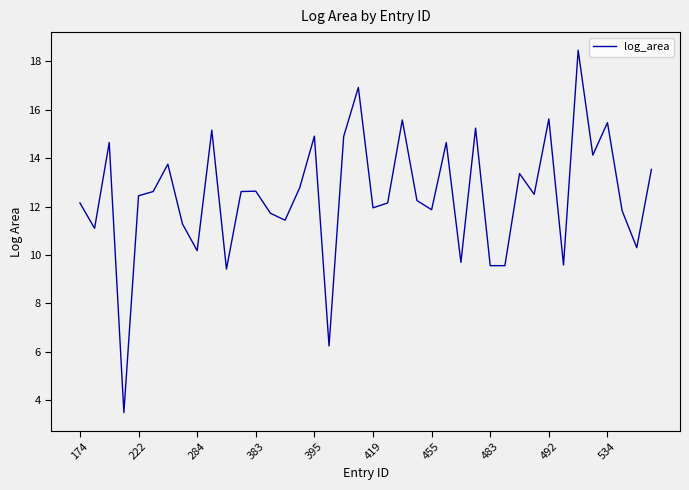

What is the smallest value displayed?

3.5